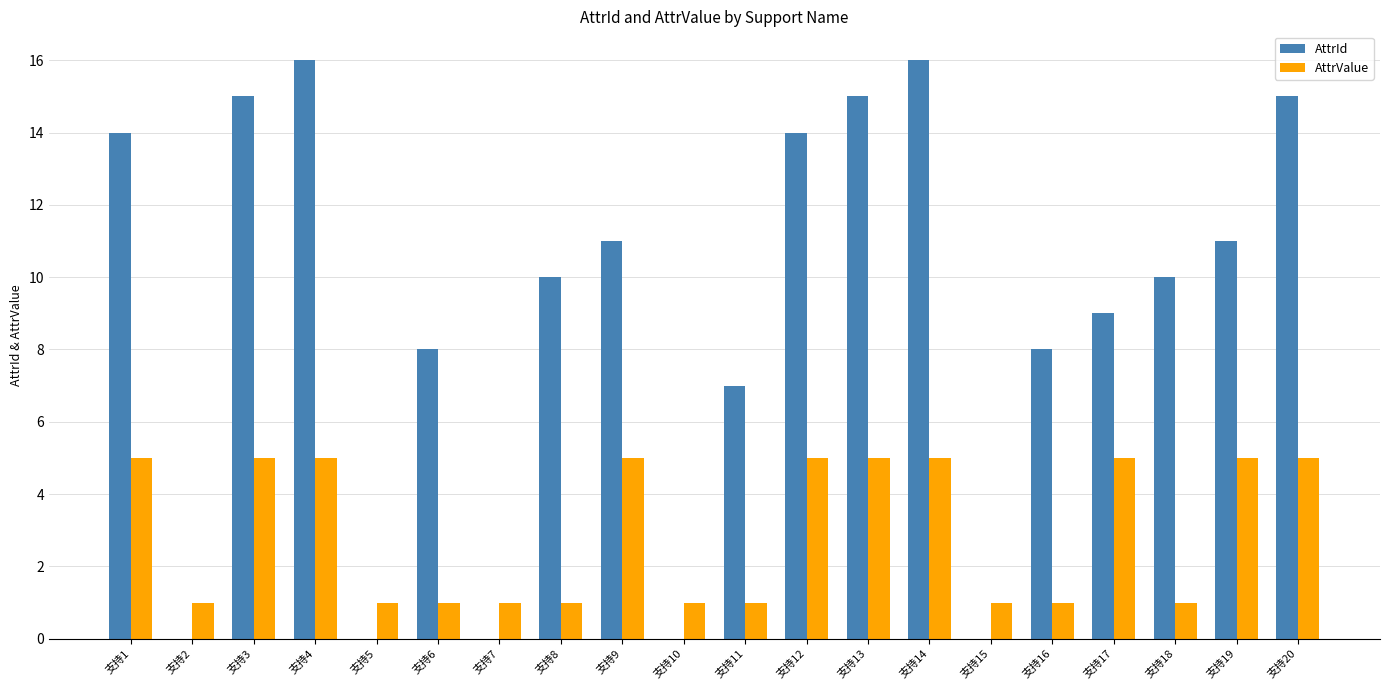

What is the sum of the AttrId values at 支持17 and 支持3?

24